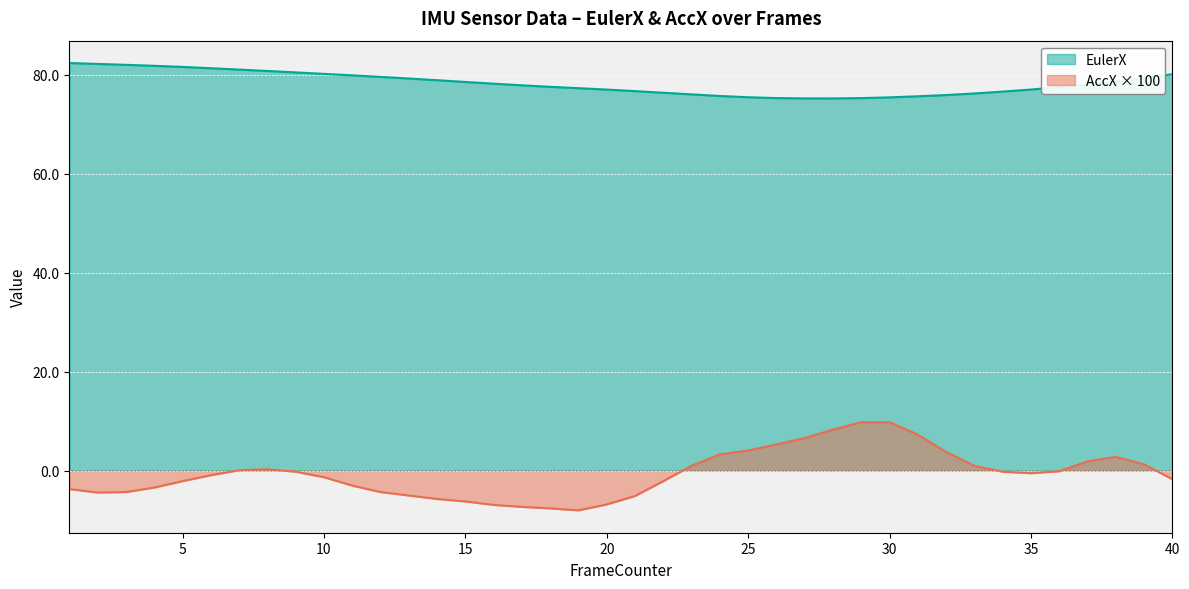

How many values in the AccX_scaled series are below 0?

24